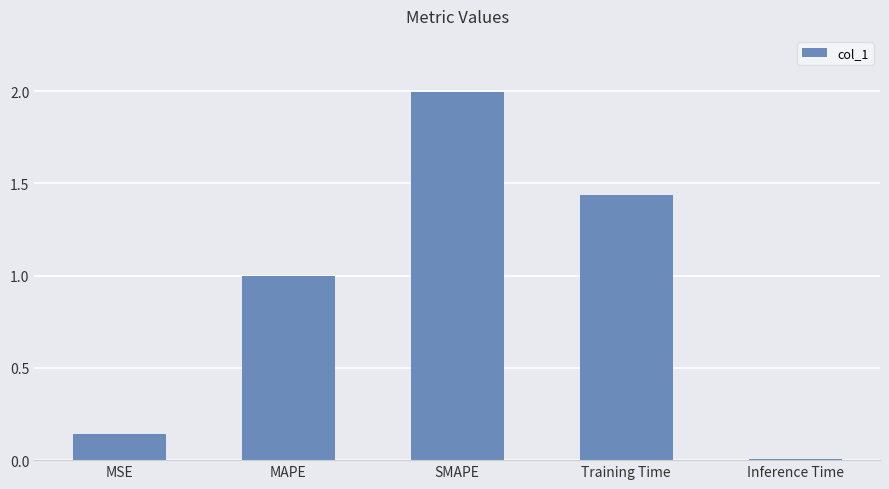

Which label corresponds to the largest value in the chart?

SMAPE